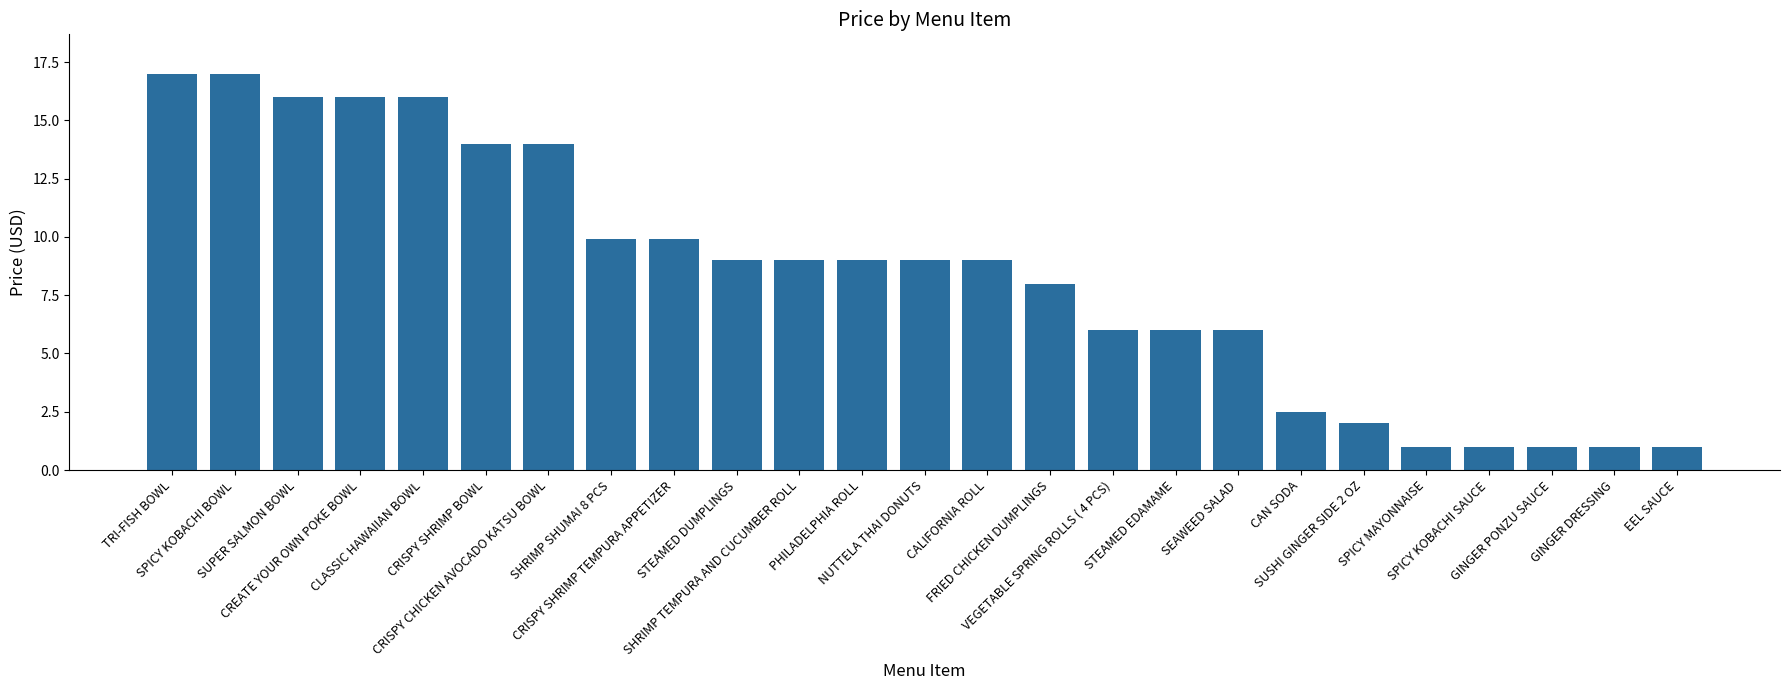

What is the label of the 9th bar from the left?

CRISPY SHRIMP TEMPURA APPETIZER